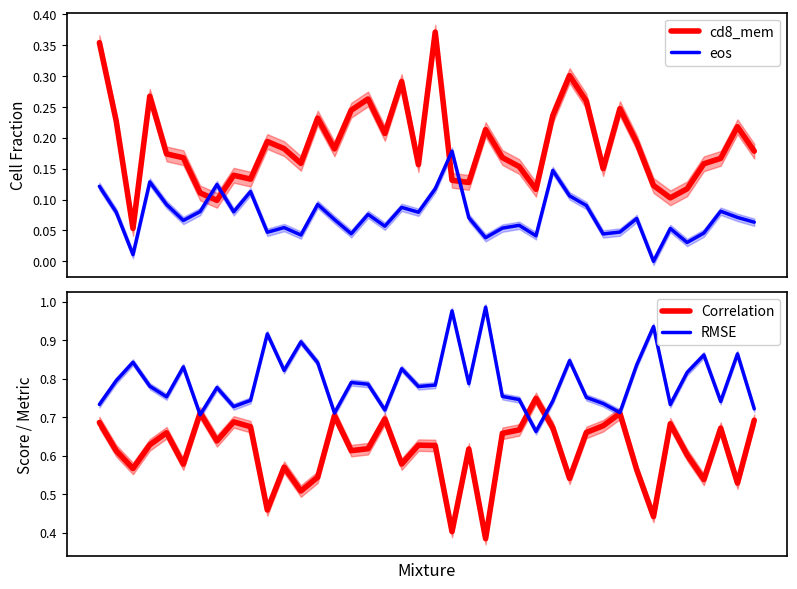

Reading left to right, list all the values displayed in this chart.

cd8_mem: 0.4	0.2	0.1	0.3	0.2	0.2	0.1	0.1	0.1	0.1	0.2	0.2	0.2	0.2	0.2	0.2	0.3	0.2	0.3	0.2	0.4	0.1	0.1	0.2	0.2	0.2	0.1	0.2	0.3	0.3	0.2	0.2	0.2	0.1	0.1	0.1	0.2	0.2	0.2	0.2
eos: 0.1	0.1	0.0	0.1	0.1	0.1	0.1	0.1	0.1	0.1	0.0	0.1	0.0	0.1	0.1	0.0	0.1	0.1	0.1	0.1	0.1	0.2	0.1	0.0	0.1	0.1	0.0	0.1	0.1	0.1	0.0	0.0	0.1	0.0	0.1	0.0	0.0	0.1	0.1	0.1
Correlation: 0.7	0.6	0.6	0.6	0.7	0.6	0.7	0.6	0.7	0.7	0.5	0.6	0.5	0.5	0.7	0.6	0.6	0.7	0.6	0.6	0.6	0.4	0.6	0.4	0.7	0.7	0.7	0.7	0.5	0.7	0.7	0.7	0.6	0.4	0.7	0.6	0.5	0.7	0.5	0.7
RMSE: 0.7	0.8	0.8	0.8	0.8	0.8	0.7	0.8	0.7	0.7	0.9	0.8	0.9	0.8	0.7	0.8	0.8	0.7	0.8	0.8	0.8	1.0	0.8	1.0	0.8	0.7	0.7	0.7	0.8	0.8	0.7	0.7	0.8	0.9	0.7	0.8	0.9	0.7	0.9	0.7